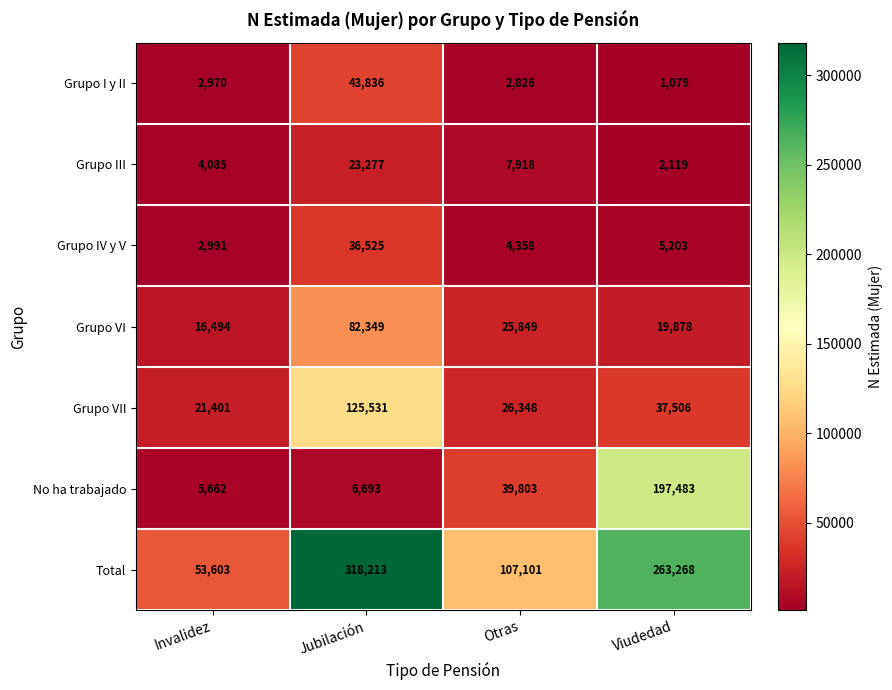

How many categories are shown in the chart?

4